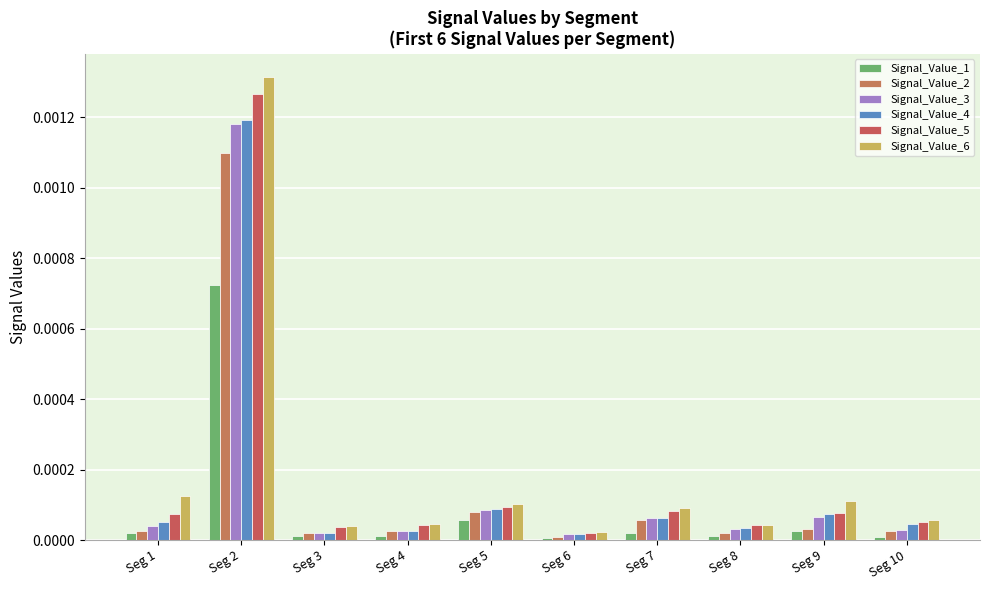

List the series in order of their peak value, lowest first.

Signal_Value_1, Signal_Value_2, Signal_Value_3, Signal_Value_4, Signal_Value_5, Signal_Value_6